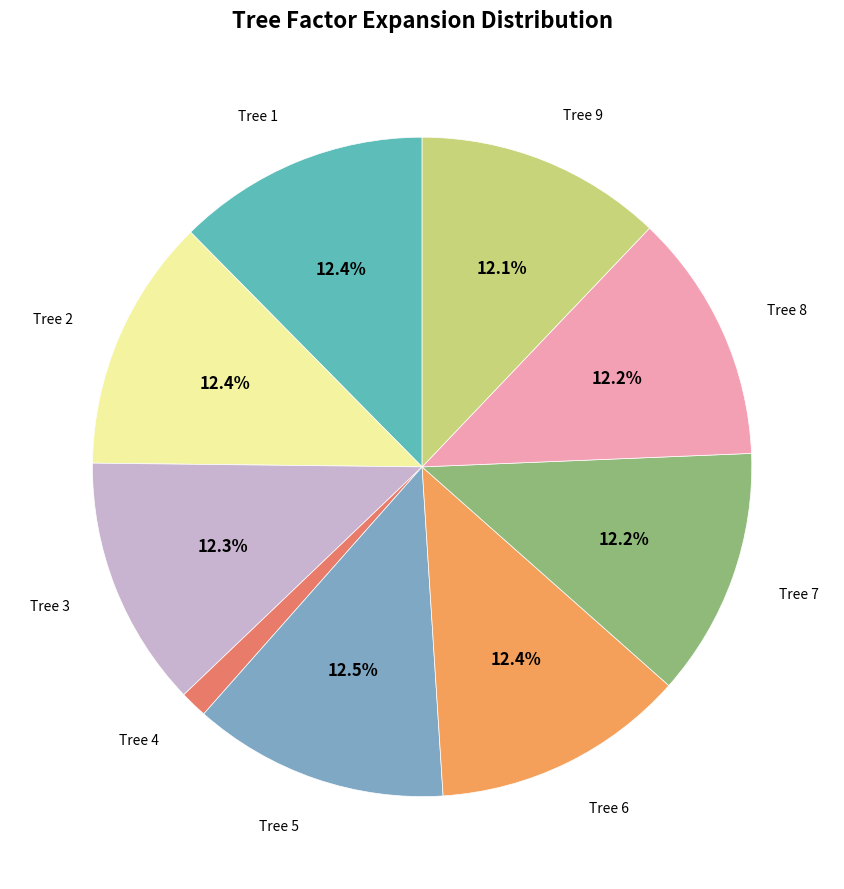

How many segments does this pie chart have?

9